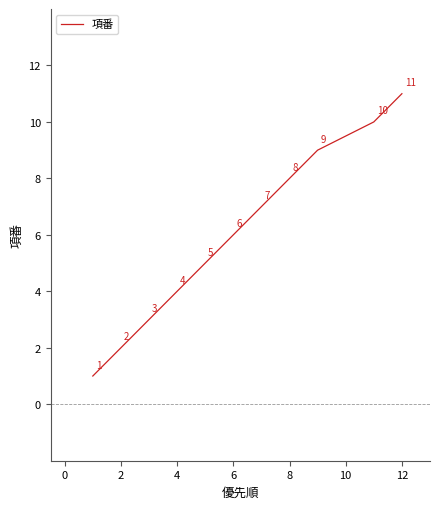

What is the maximum value shown in the chart?

11